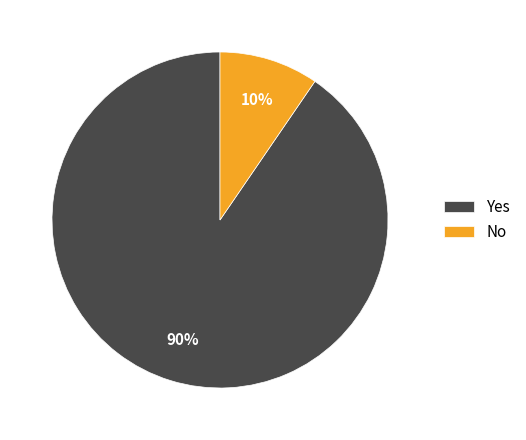

Rank the categories by value from highest to lowest.

Yes, No